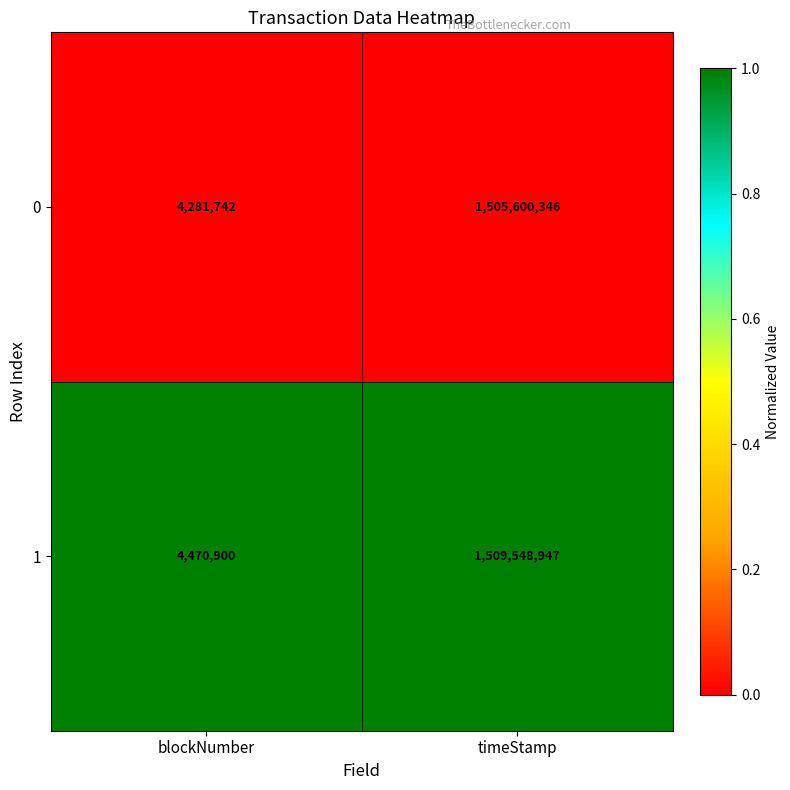

Is the value of 0 at timeStamp greater than the value of 1 at timeStamp?

No